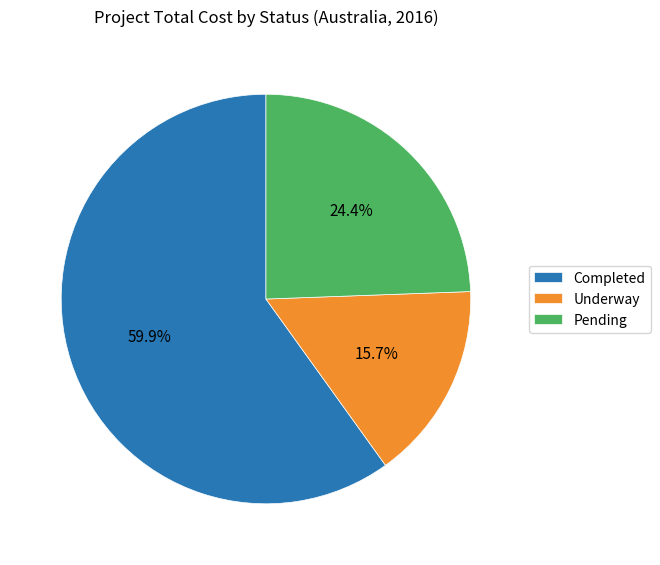

Does Pending account for over 50% of the chart?

No